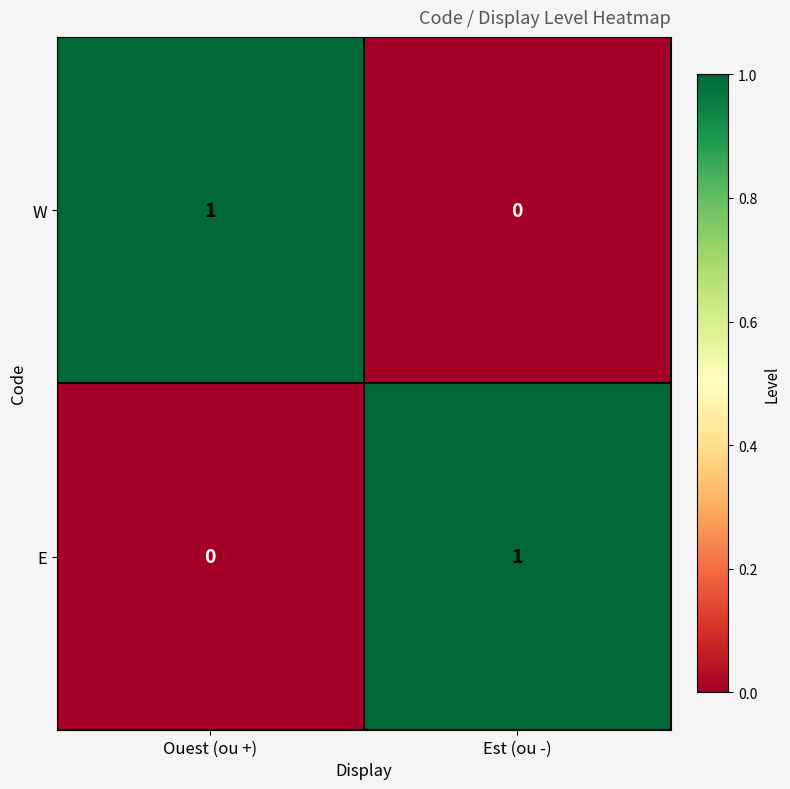

Where is E nearest to the value 0?

Ouest (ou +)